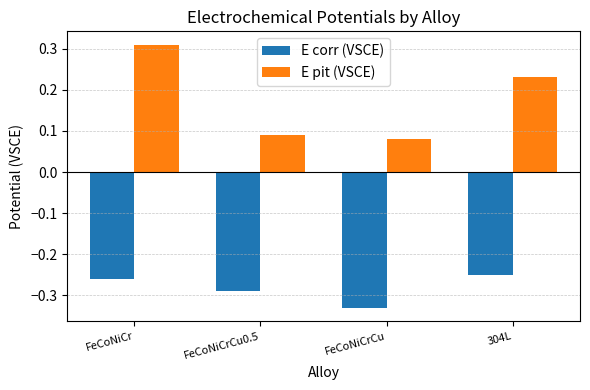

What is the sum of all E corr (VSCE) values?

-1.1